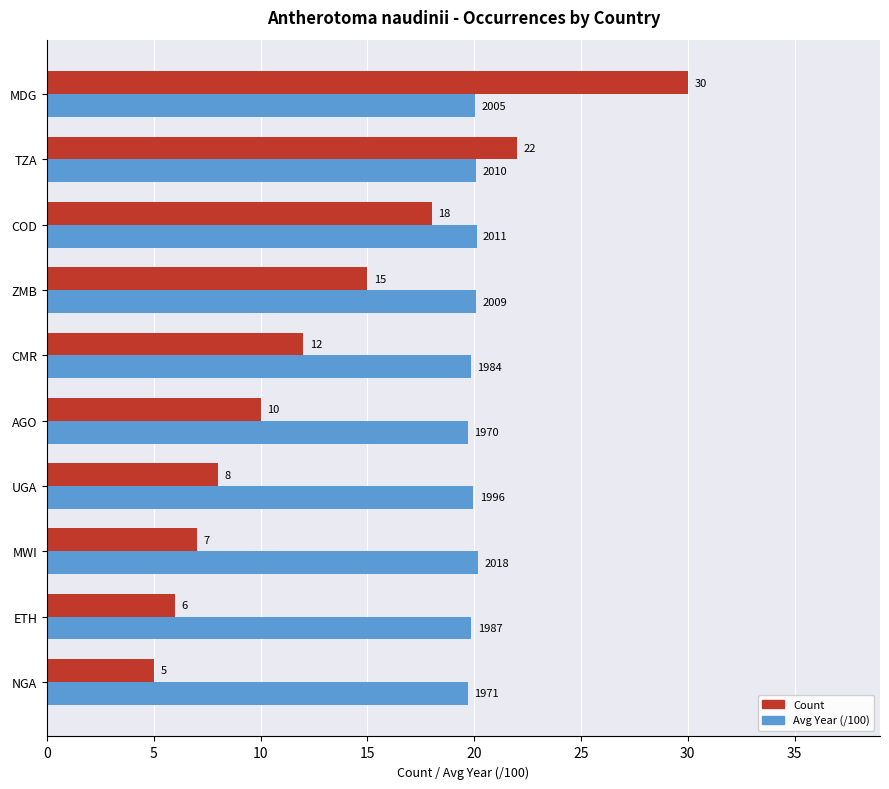

At which category is the sum across all series the highest?

MDG